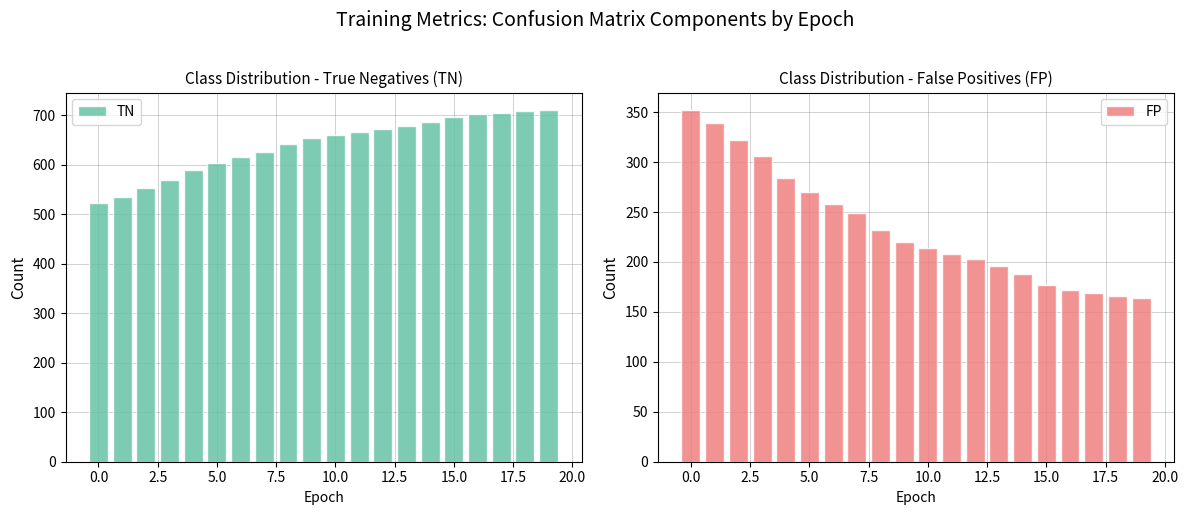

What is the difference between the maximum and second lowest values in the TN series?

175